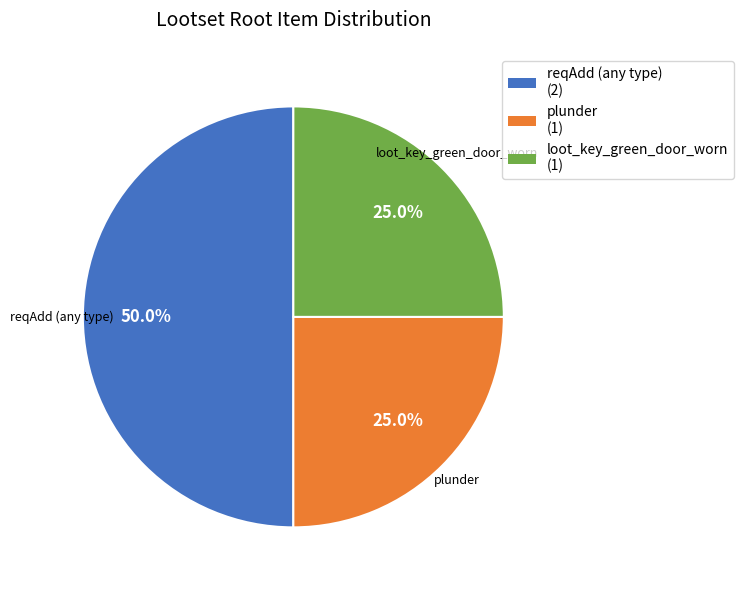

Between plunder and reqAdd (any type), which is larger?

reqAdd (any type)